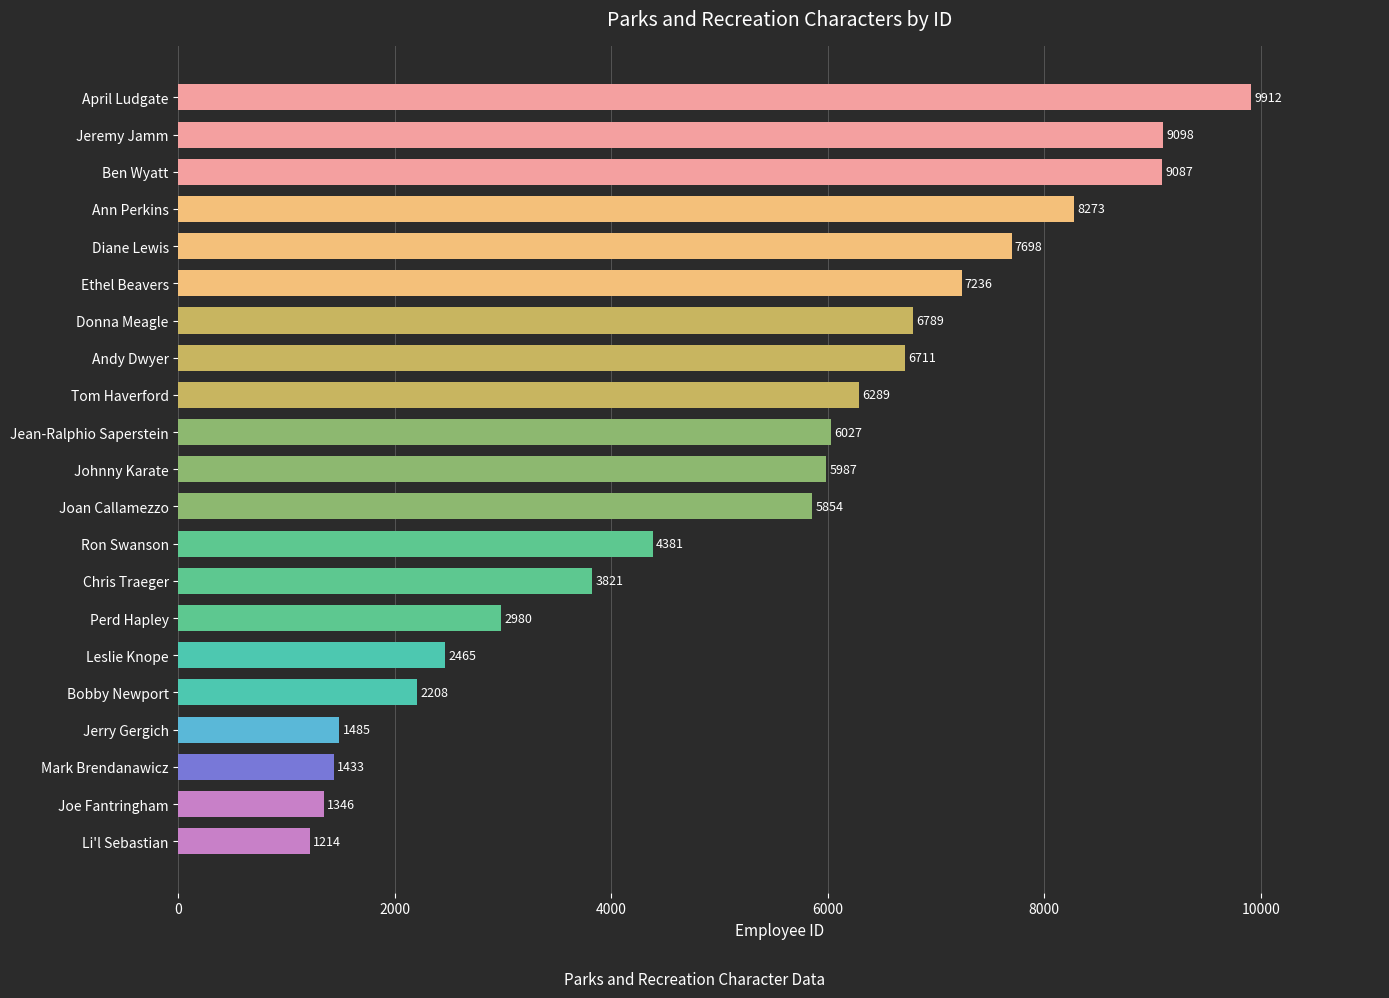

At which label is the value closest to 5563?

Joan Callamezzo